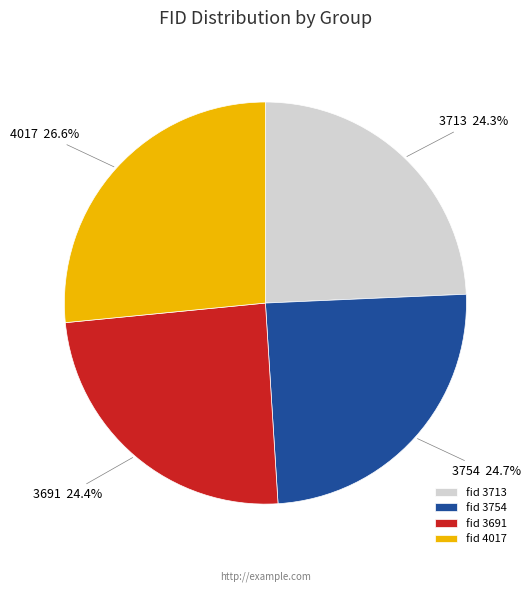

The 3691 slice represents 32% of the pie. True or false?

False